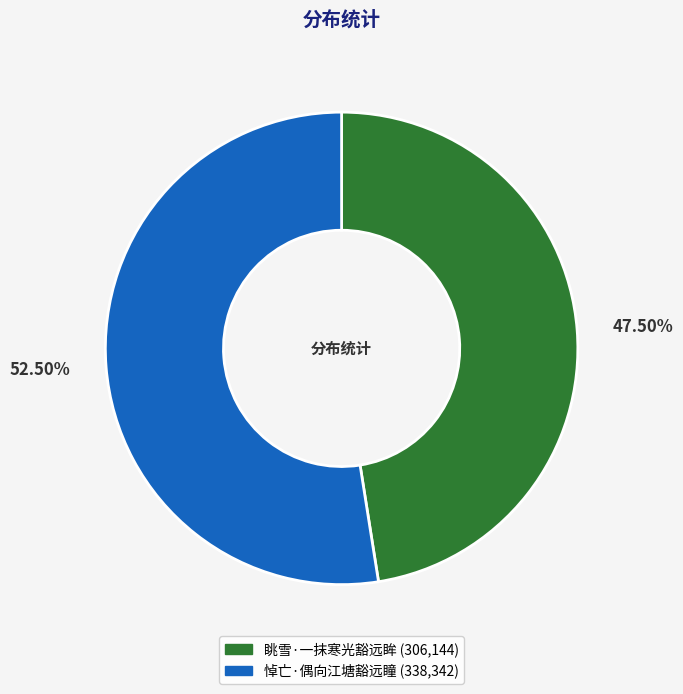

Which slice represents more than half of the pie?

悼亡·偶向江塘豁远瞳